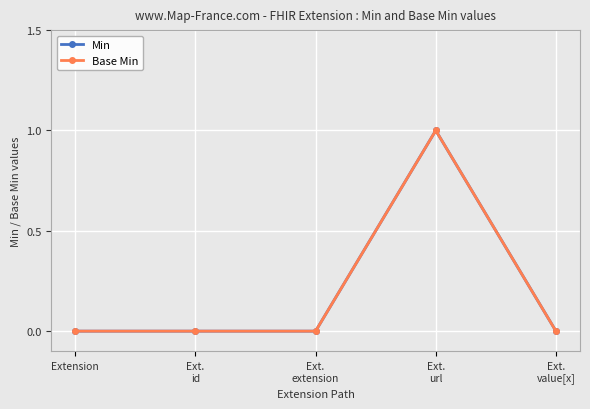

Does the chart have visible grid lines?

Yes